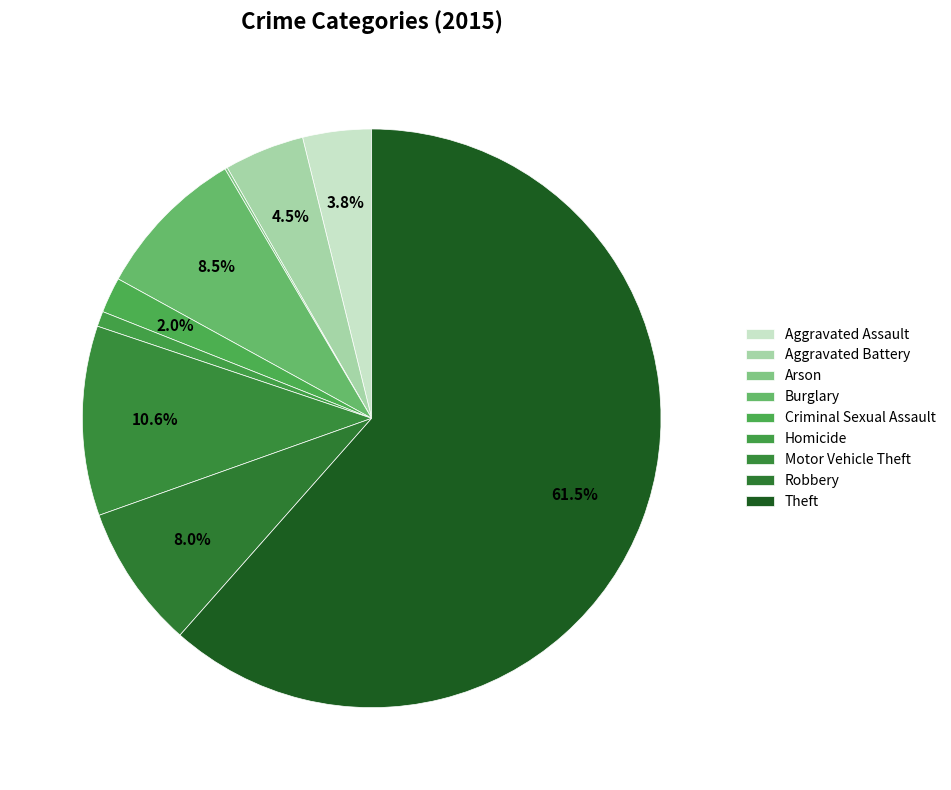

What is the smallest slice in the pie chart?

Arson